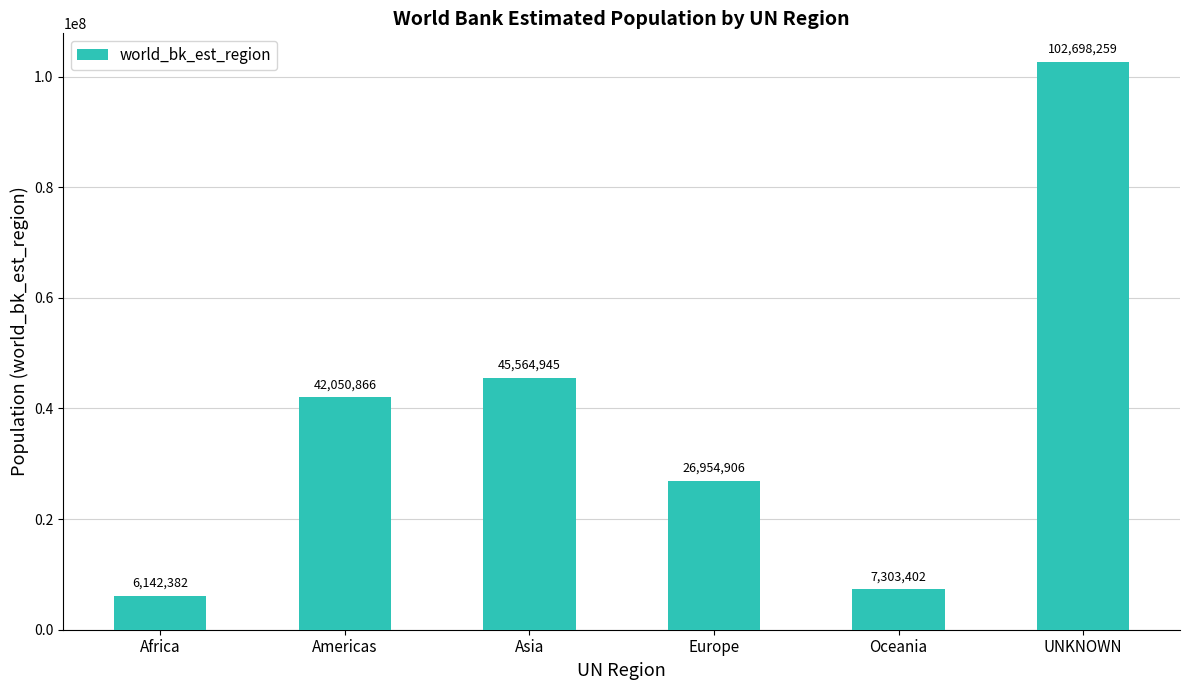

The chart shows a value of 42050866 at Americas. True or false?

True